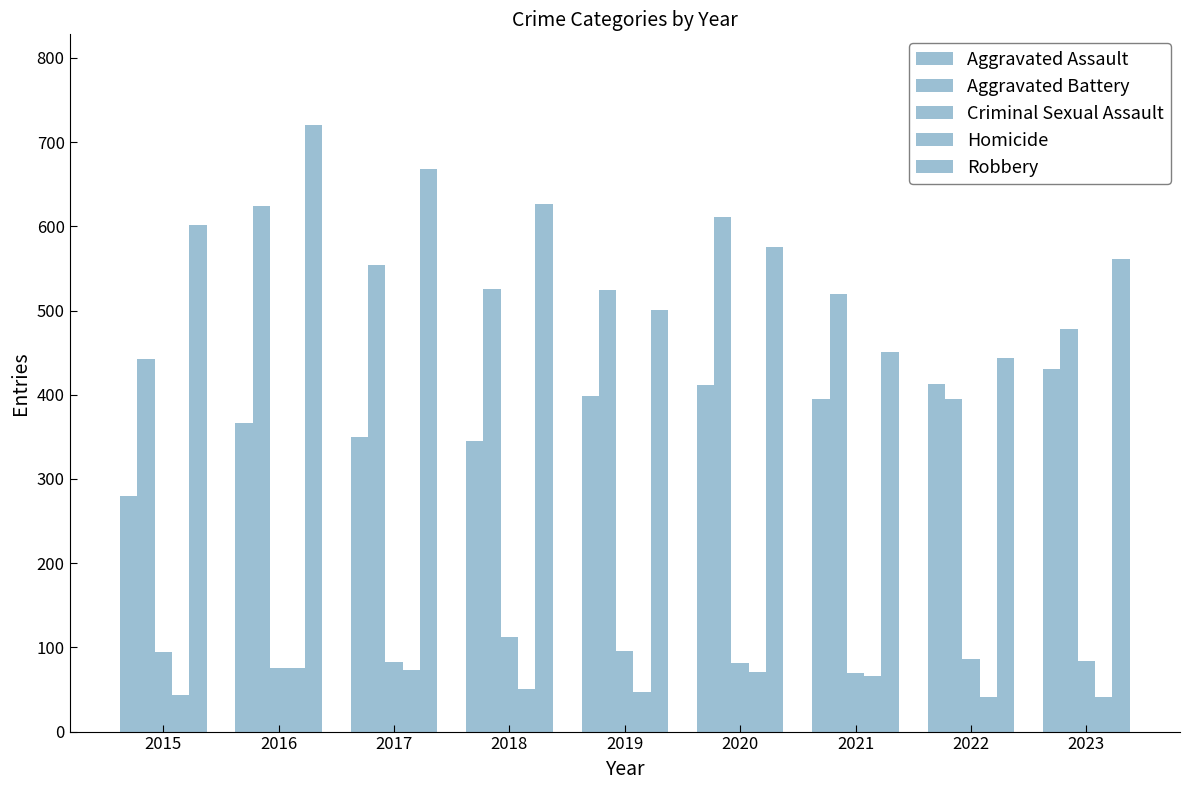

How many bars are there in total?

45